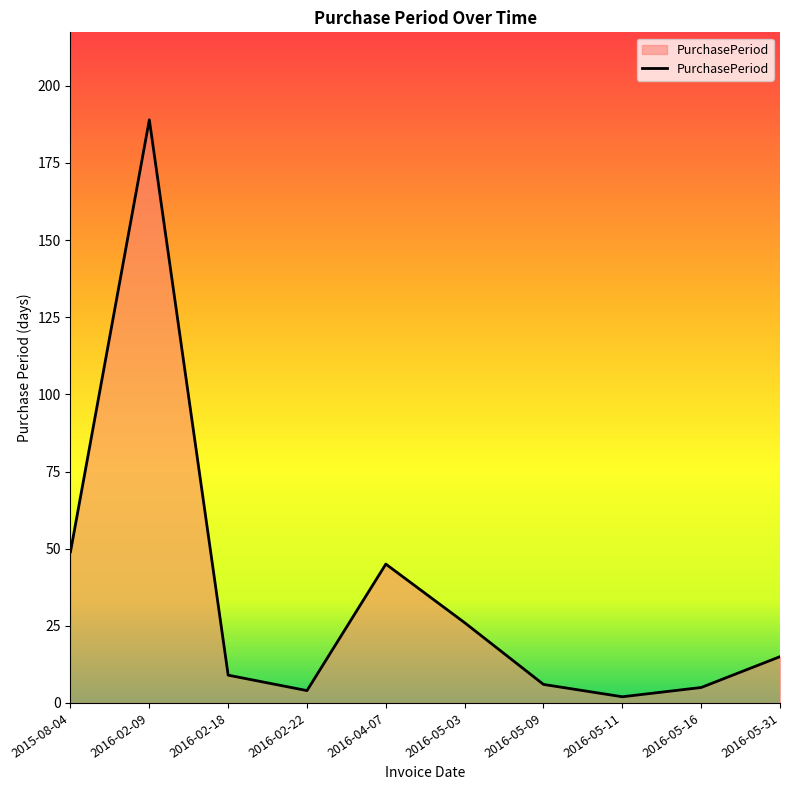

How many categories are shown in the chart?

10